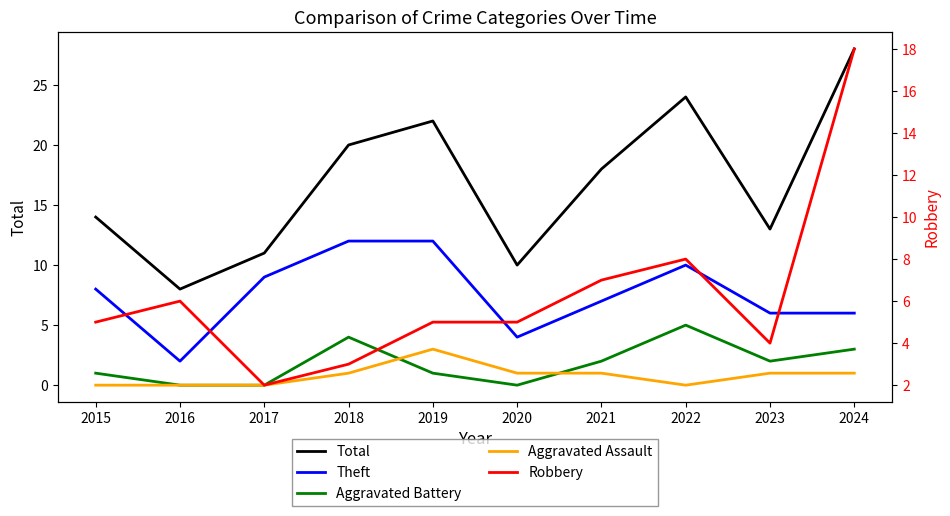

At which category is the sum across all series the highest?

2024